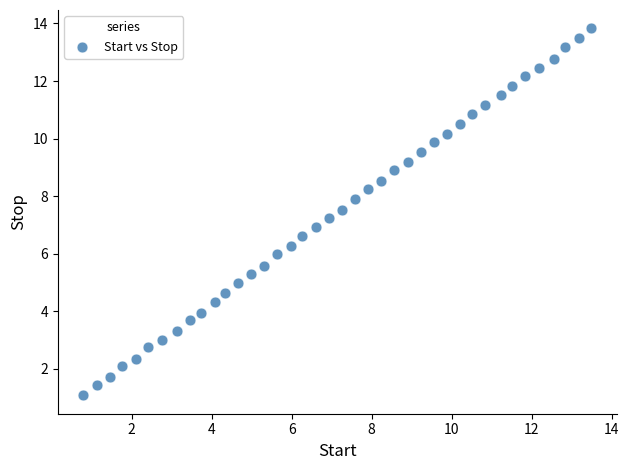

What is the range of X values (max minus min)?

12.7